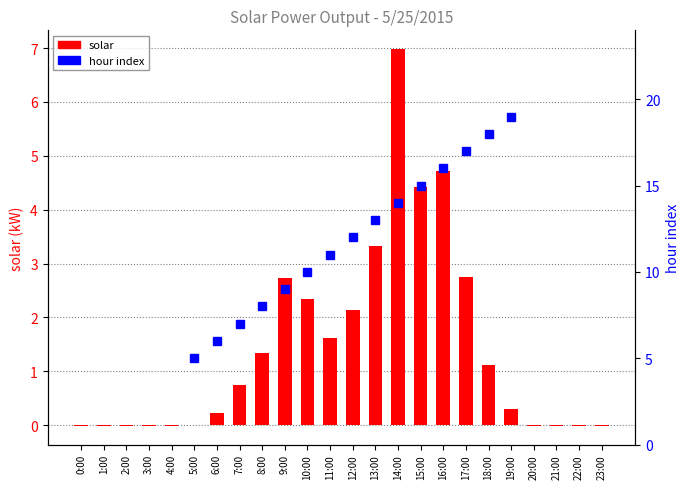

How many bars are there in total?

24